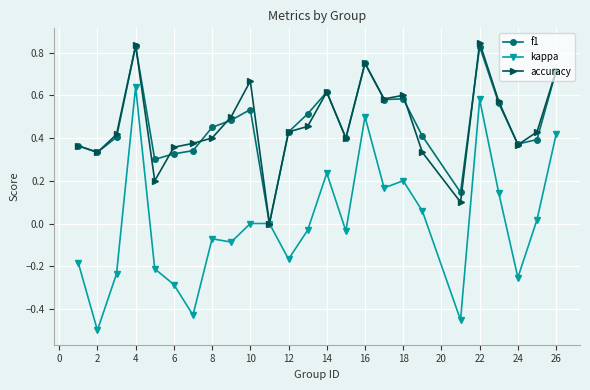

Which series has the largest range (max minus min)?

kappa